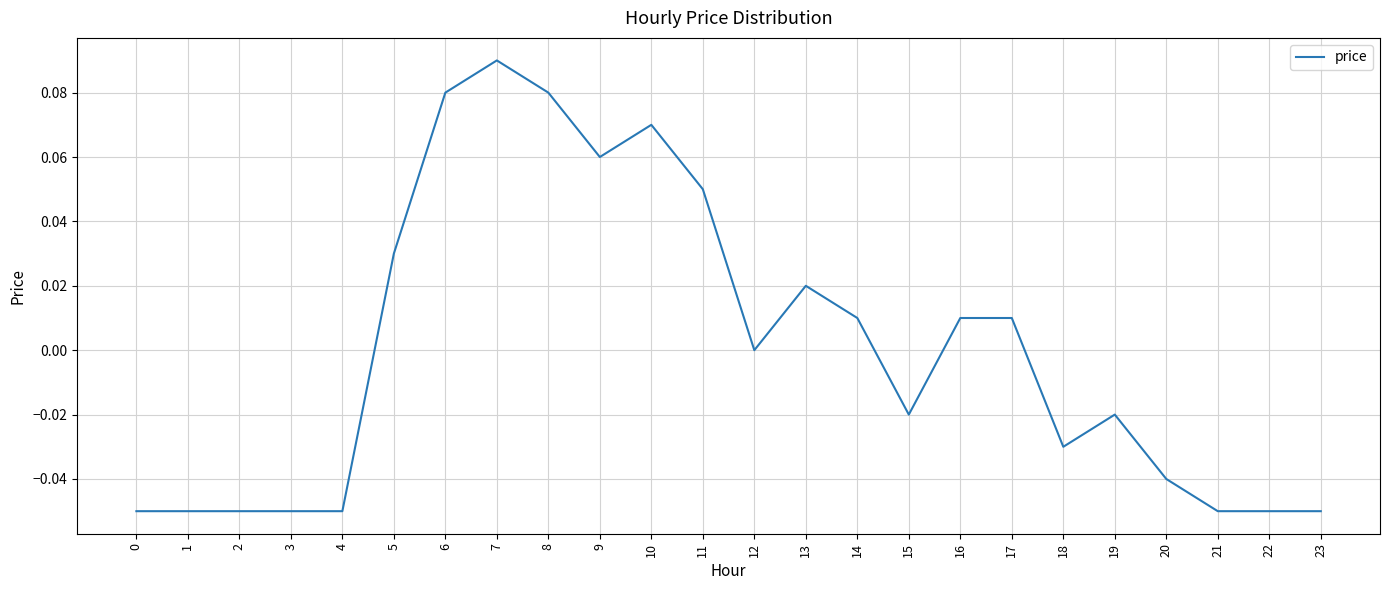

List the labels in order of value, largest first.

7, 6, 8, 10, 9, 11, 5, 13, 14, 16, 17, 12, 15, 19, 18, 20, 0, 1, 2, 3, 4, 21, 22, 23